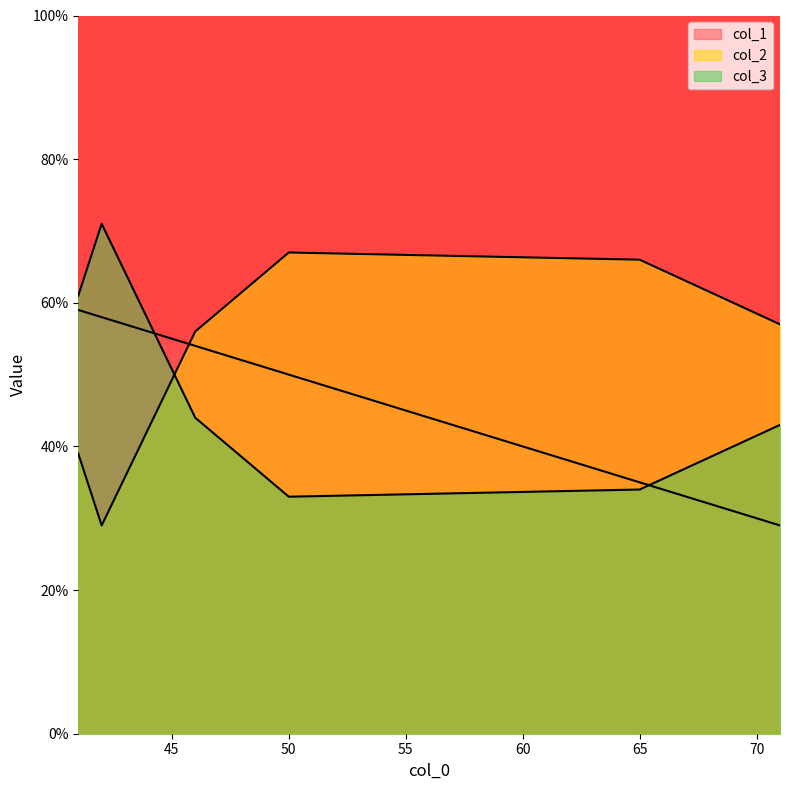

At which label does col_2 reach its peak?

50